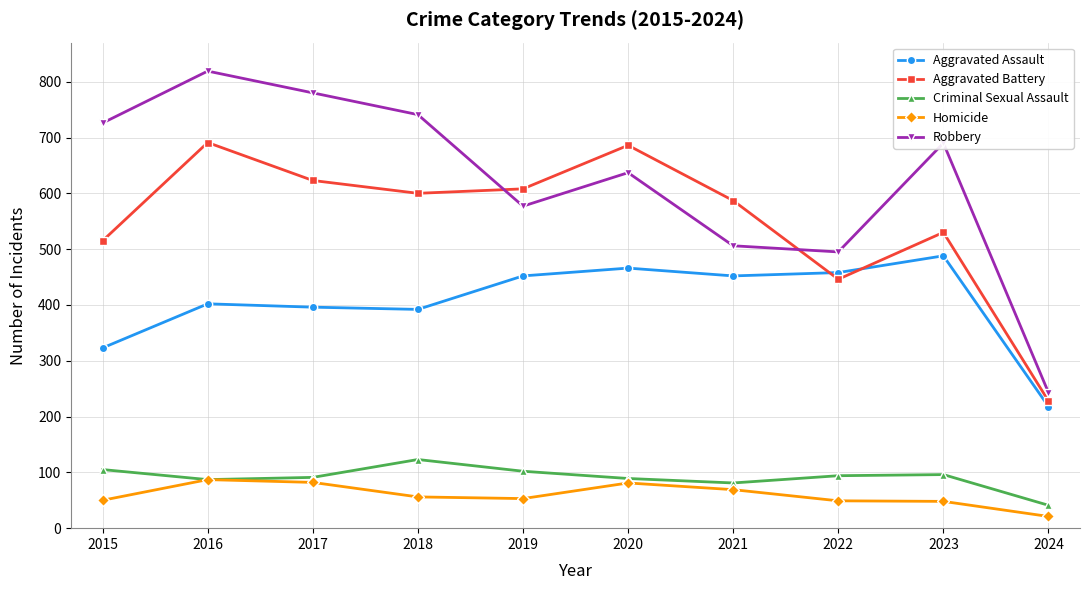

What value does the Homicide series have at 2020?

81